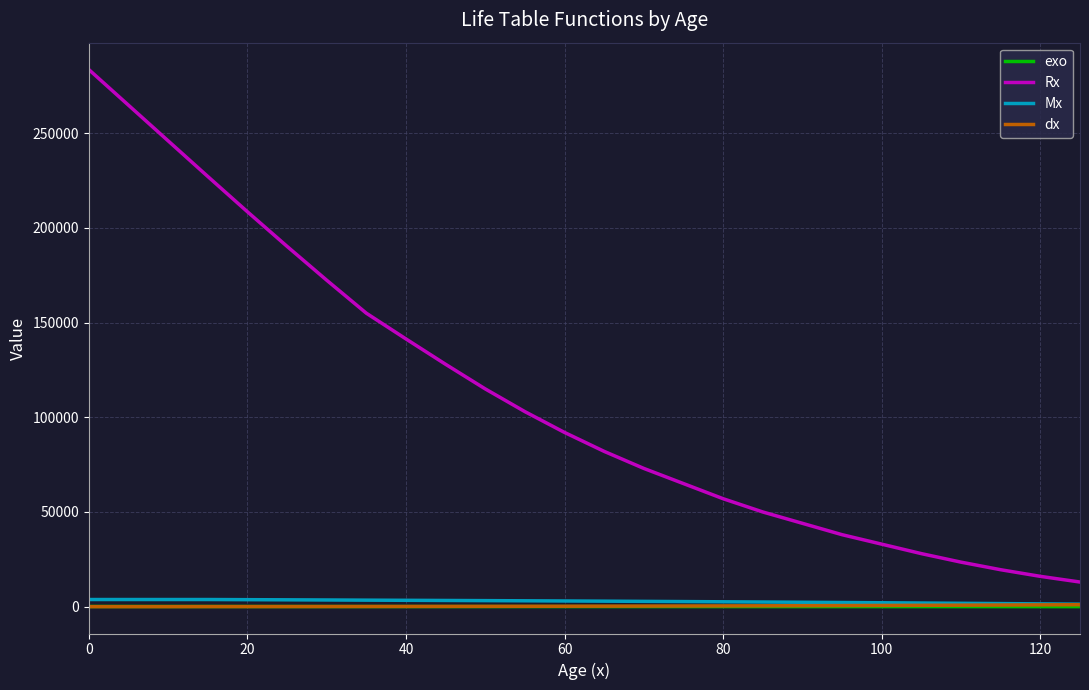

What is the sum of all Rx values?

2869607.9